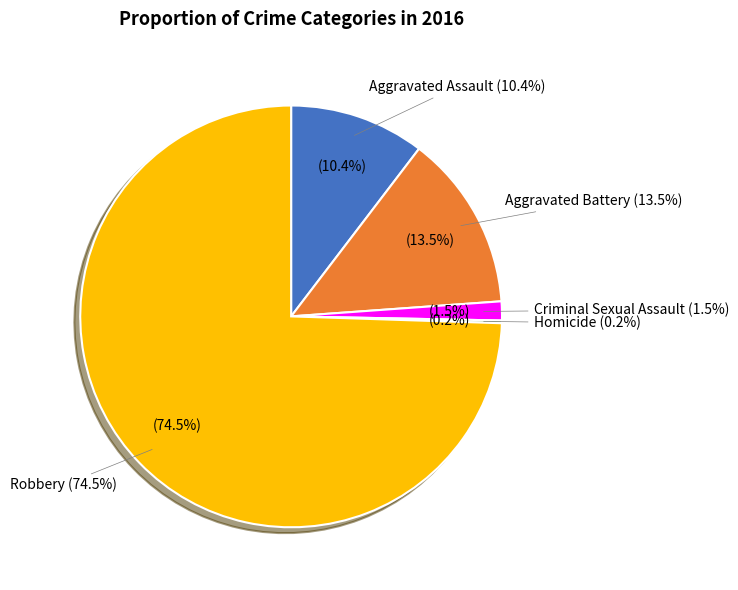

Which slice is the smallest?

Homicide